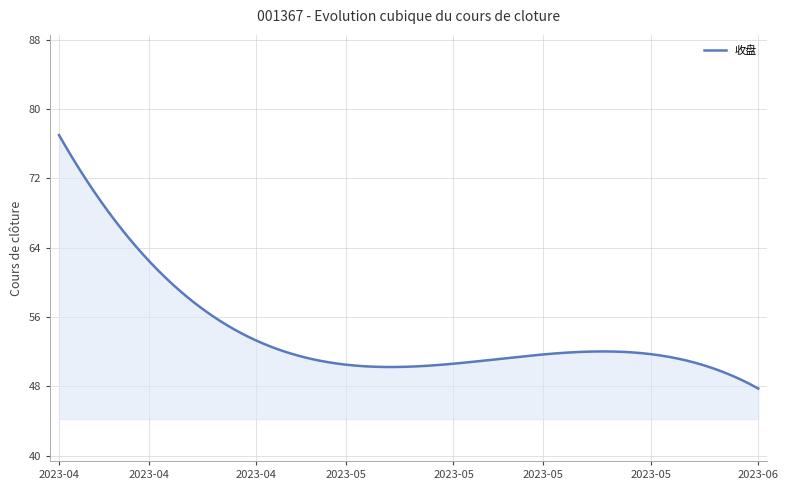

What is the minimum value shown in the chart?

47.7